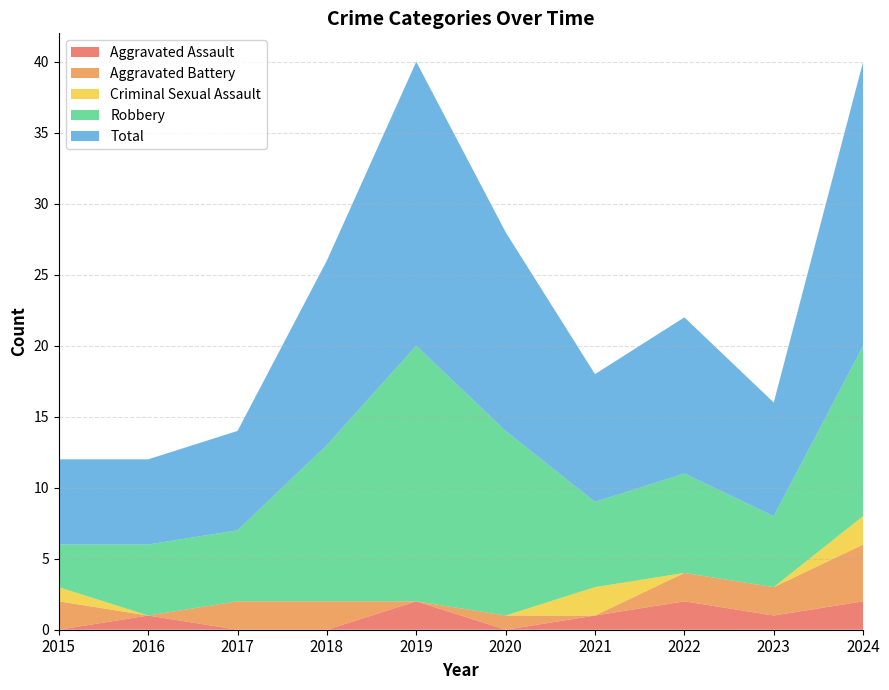

Reading right to left, what are all the values shown in this chart?

Aggravated Assault: 2024=2	2023=1	2022=2	2021=1	2020=0	2019=2	2018=0	2017=0	2016=1	2015=0
Aggravated Battery: 2024=4	2023=2	2022=2	2021=0	2020=1	2019=0	2018=2	2017=2	2016=0	2015=2
Criminal Sexual Assault: 2024=2	2023=0	2022=0	2021=2	2020=0	2019=0	2018=0	2017=0	2016=0	2015=1
Robbery: 2024=12	2023=5	2022=7	2021=6	2020=13	2019=18	2018=11	2017=5	2016=5	2015=3
Total: 2024=20	2023=8	2022=11	2021=9	2020=14	2019=20	2018=13	2017=7	2016=6	2015=6